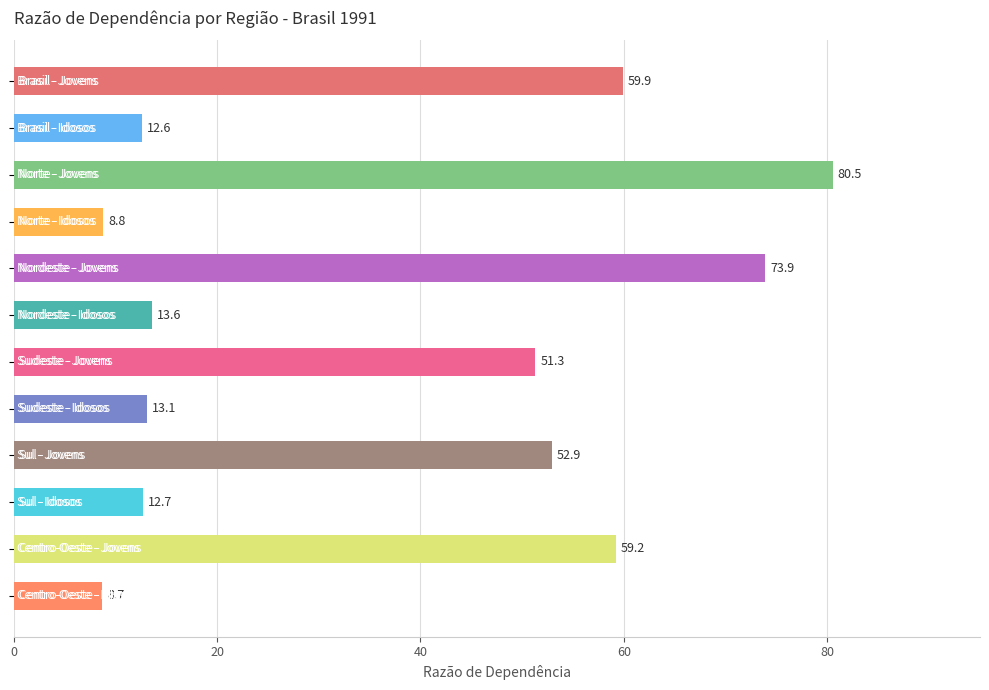

Reading top to bottom, extract all data points from this chart.

59.9	12.6	80.5	8.8	73.9	13.6	51.3	13.1	52.9	12.7	59.2	8.7